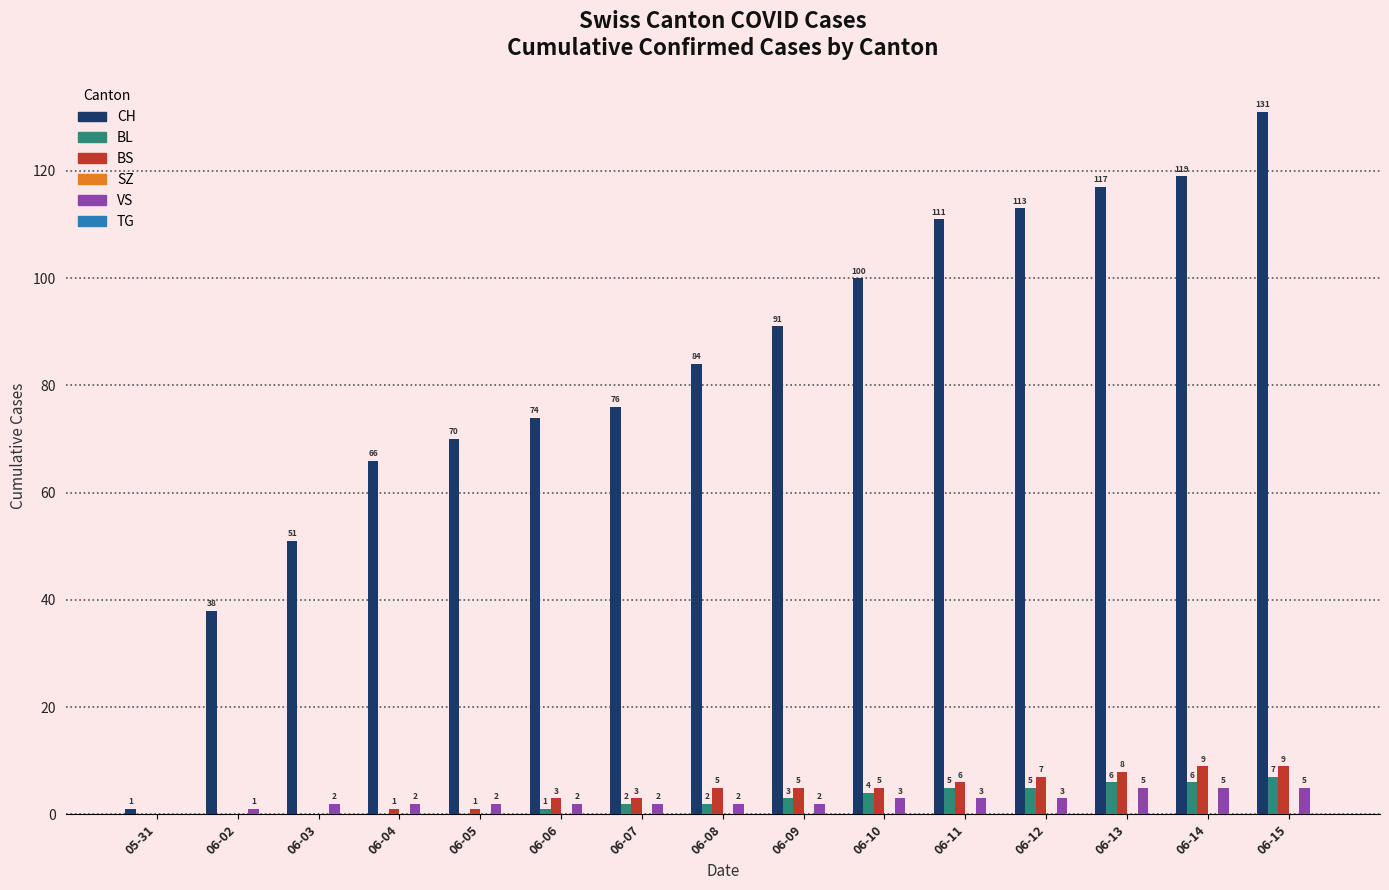

Between 06-05 and 06-13, which series saw the biggest shift?

CH